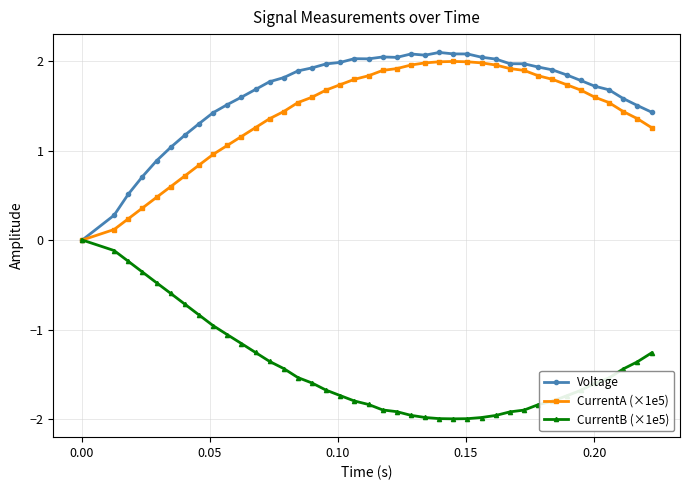

What is the minimum value for CurrentB (×1e5)?

-2.0